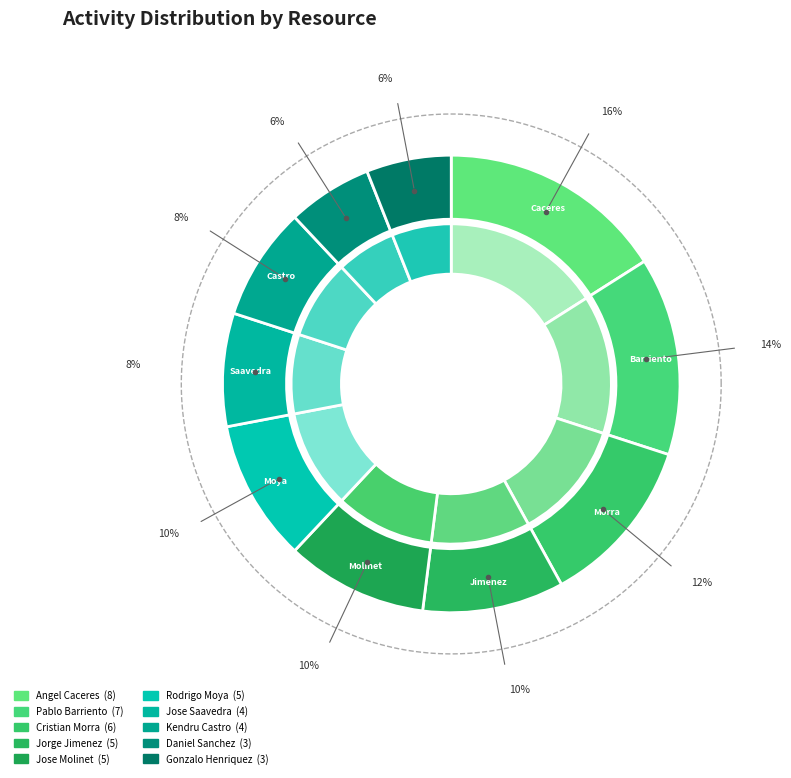

The Jose Luis Saavedra Antifilo slice represents 16% of the pie. True or false?

False